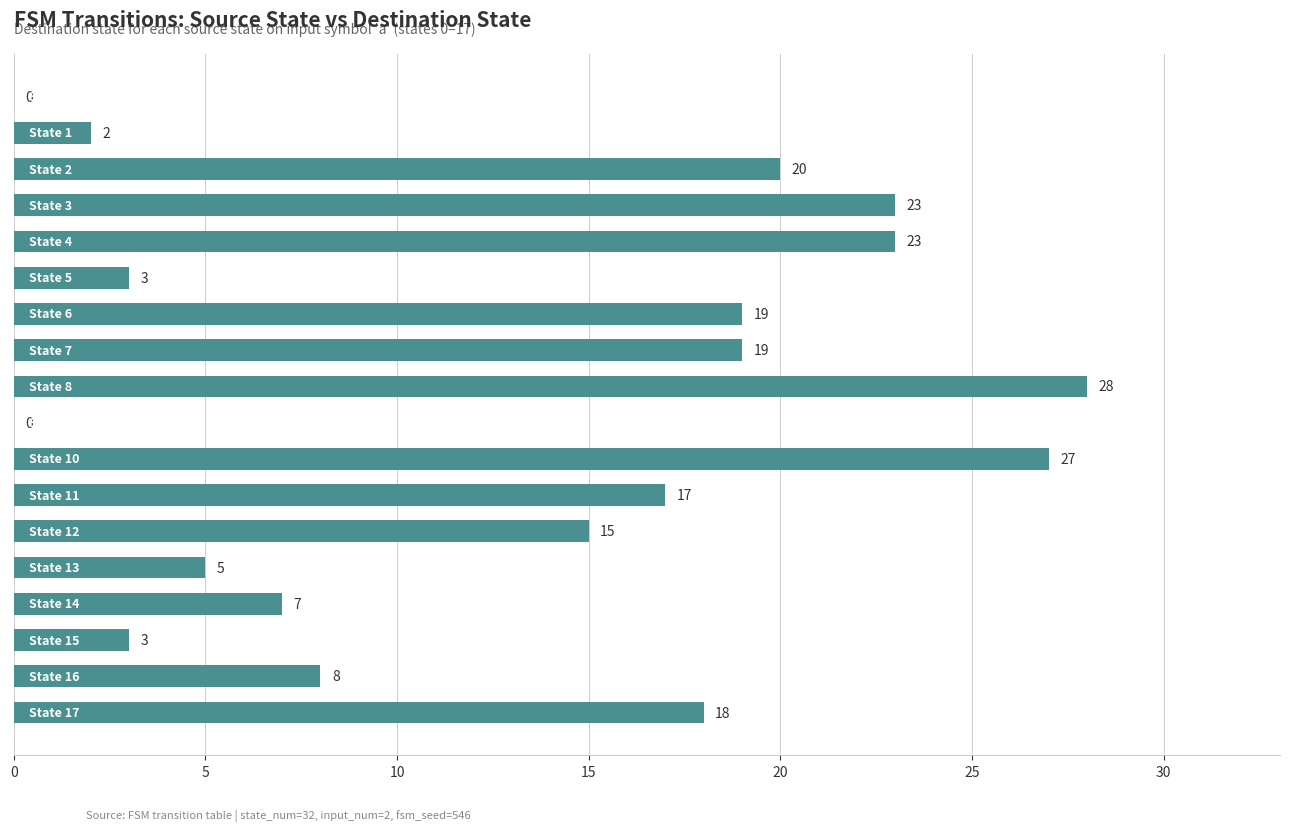

What is the maximum value shown in the chart?

28